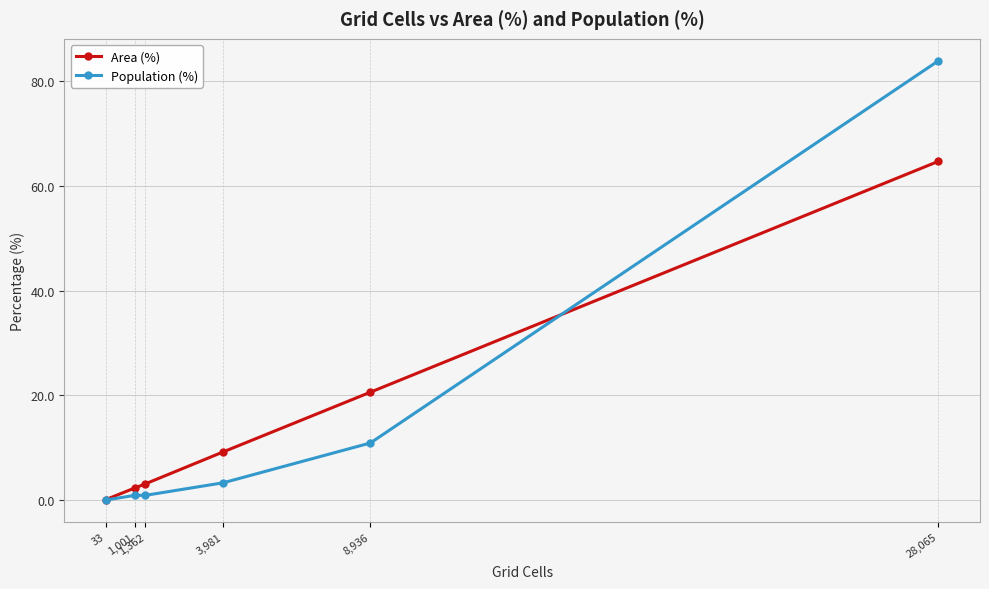

What are all the series names shown in the legend?

Area (%), Population (%)